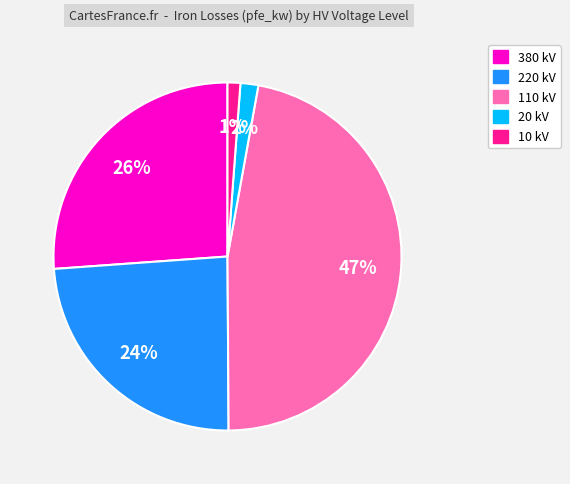

To the nearest percent, what is the difference between the largest and smallest slice percentages?

46%